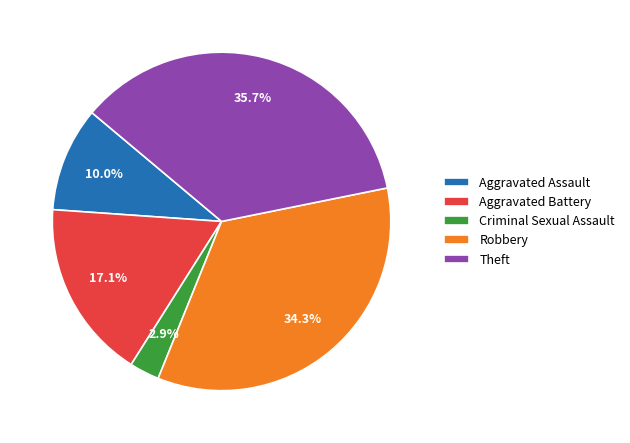

To the nearest percent, what percentage of the pie is Robbery?

34%